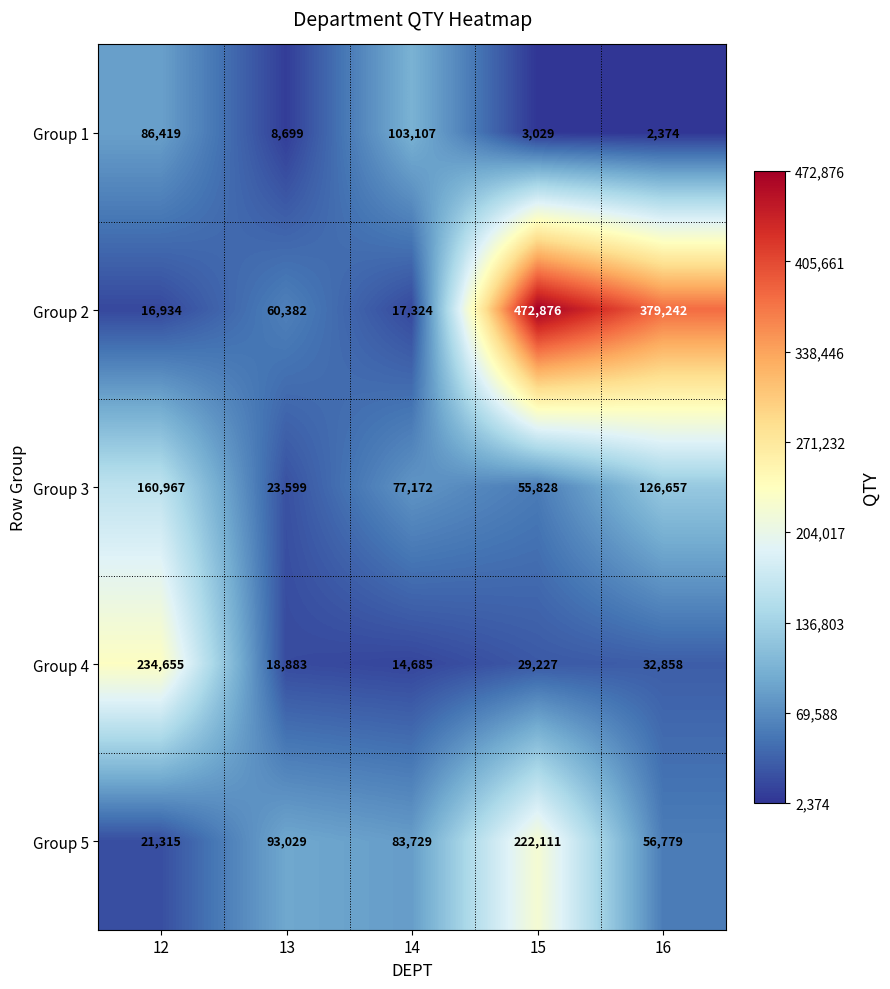

Reading right to left, list all the values displayed in this chart.

Group 1: 2374	3029	103107	8699	86419
Group 2: 379242	472876	17324	60382	16934
Group 3: 126657	55828	77172	23599	160967
Group 4: 32858	29227	14685	18883	234655
Group 5: 56779	222111	83729	93029	21315